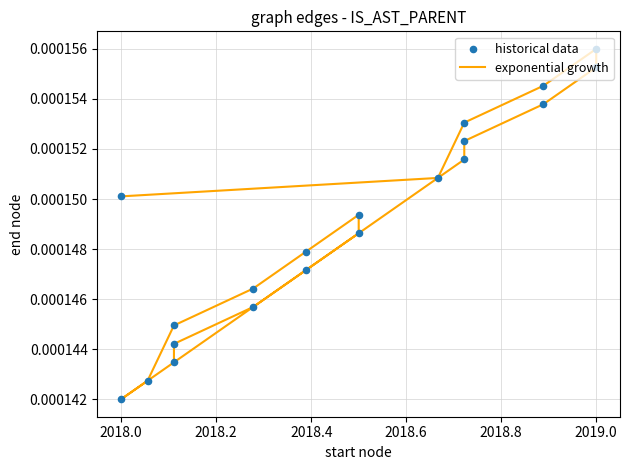

What are all the series names shown in the legend?

exponential growth, historical data